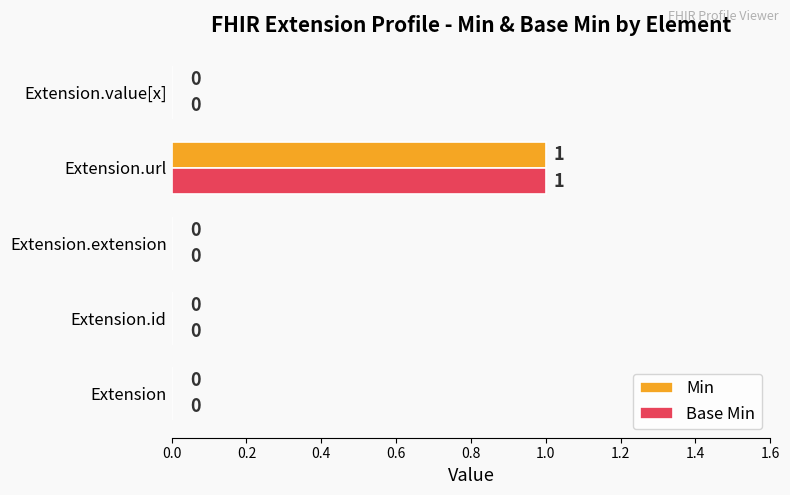

What is the sum of all Base Min values?

1